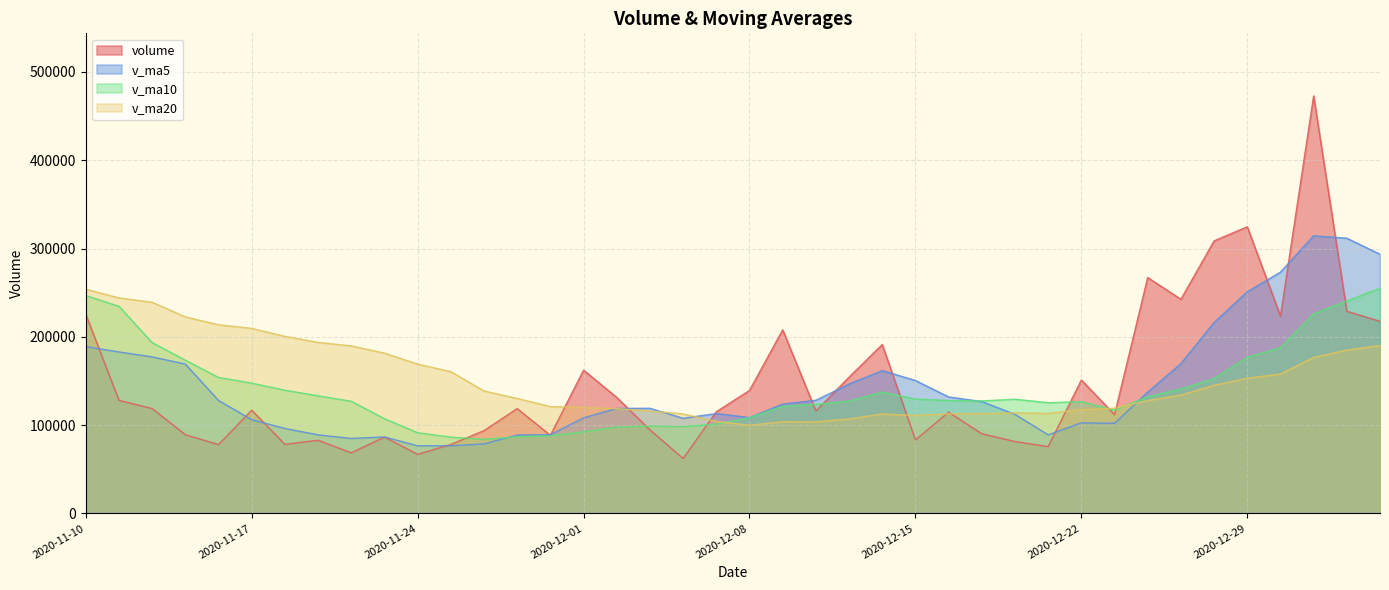

Count the number of data series in this chart.

4